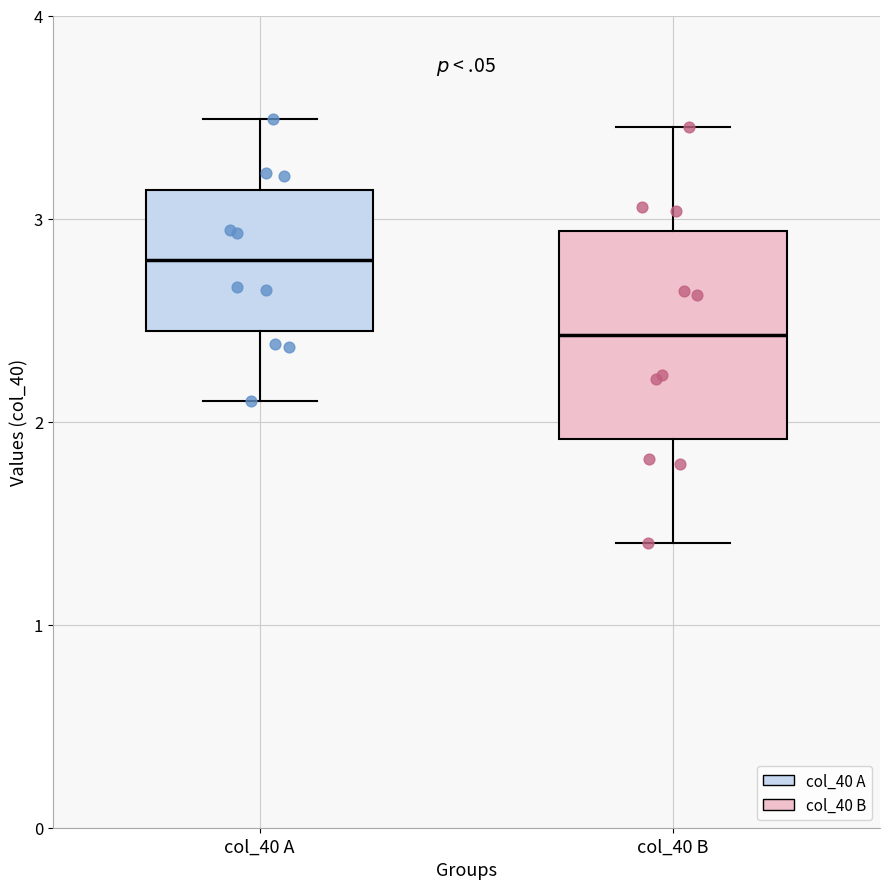

Which box has the highest median line?

col_40 A